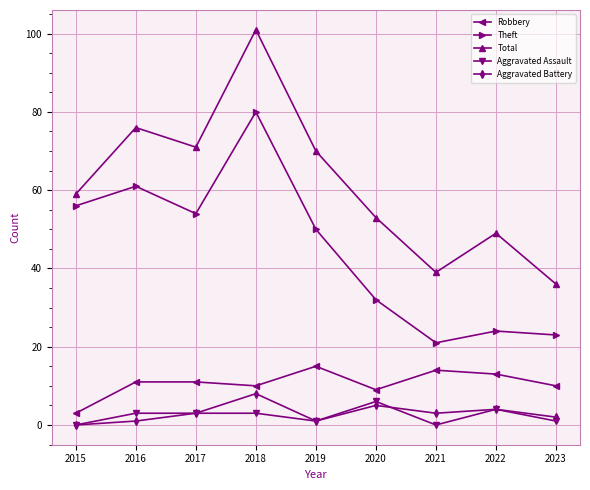

Which series has the largest range (max minus min)?

Total